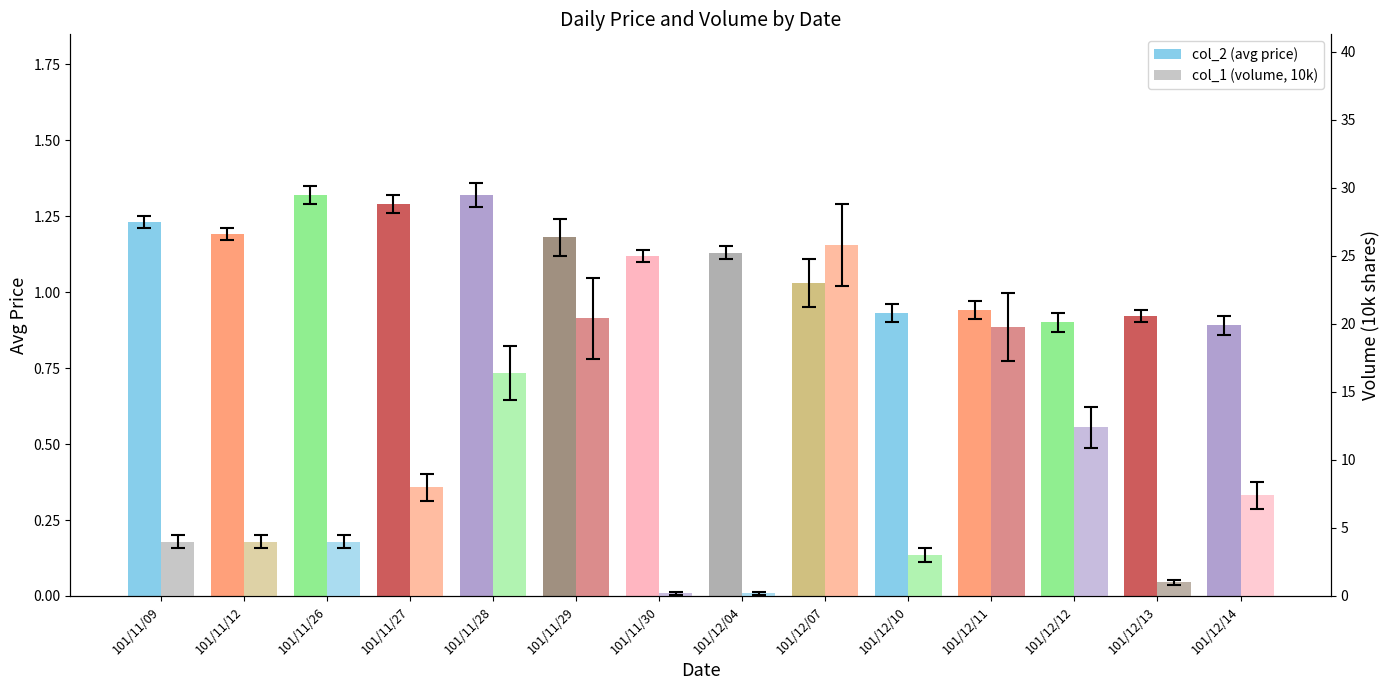

Rank the series by their maximum value, from highest to lowest.

col_1 (volume, 10k), col_2 (avg price)